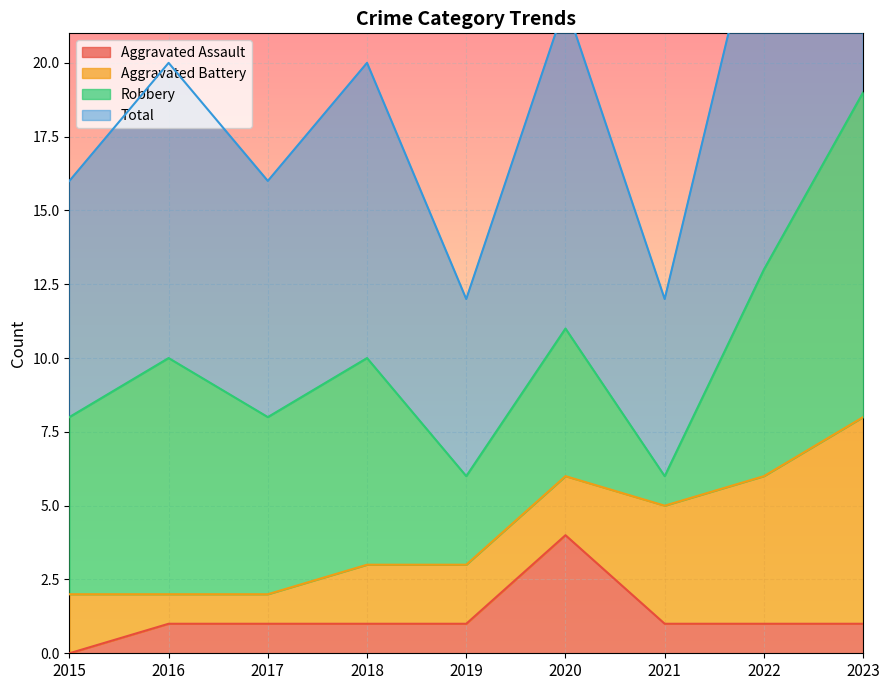

What is the difference between the maximum and minimum values in the Total series?

13